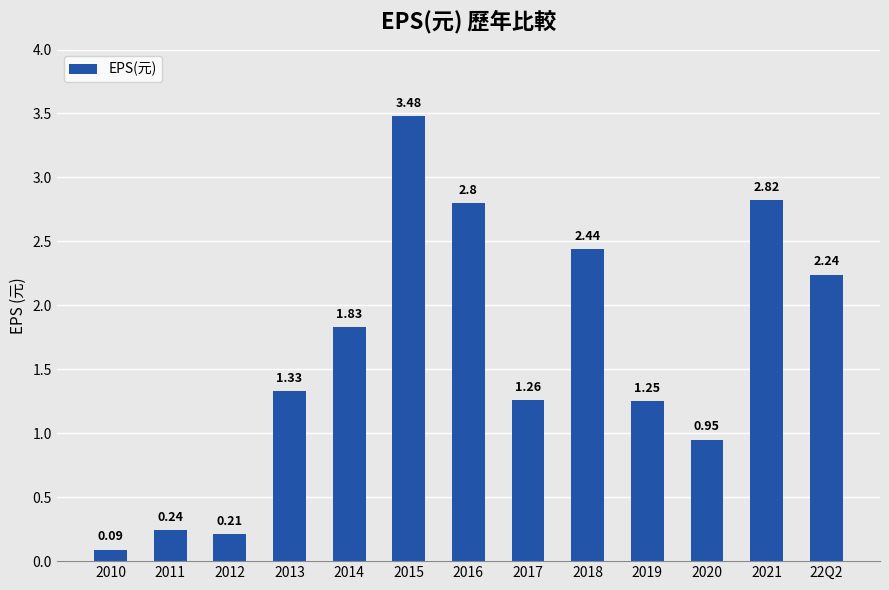

List the labels in order of value, smallest first.

2010, 2012, 2011, 2020, 2019, 2017, 2013, 2014, 22Q2, 2018, 2016, 2021, 2015